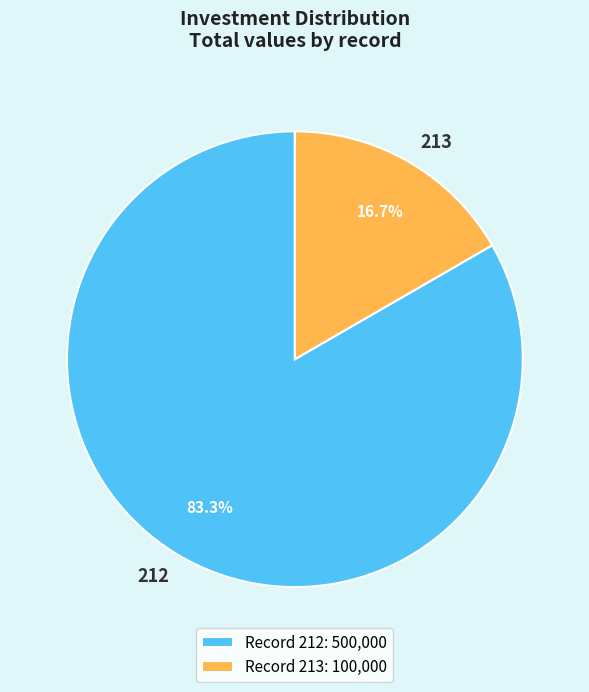

How many segments does this pie chart have?

2